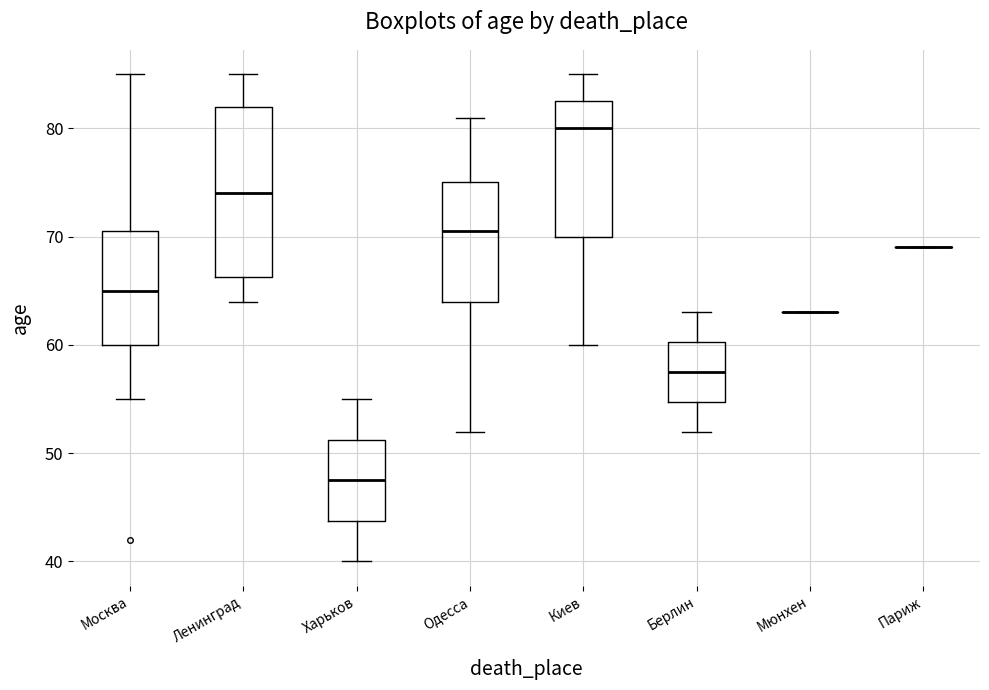

Reading left to right, read every box against the y-axis: the position of its median line, the range the box covers, and the ends of its whiskers. The values are not printed on the chart, so give them approximately, as read against the axis.

Москва: median 65, box 60 to 71, whiskers 55 to 85
Ленинград: median 74, box 66 to 82, whiskers 64 to 85
Харьков: median 48, box 44 to 51, whiskers 40 to 55
Одесса: median 71, box 64 to 75, whiskers 52 to 81
Киев: median 80, box 70 to 83, whiskers 60 to 85
Берлин: median 58, box 55 to 60, whiskers 52 to 63
Мюнхен: box collapsed to a line at 63, whiskers 63 to 63
Париж: box collapsed to a line at 69, whiskers 69 to 69